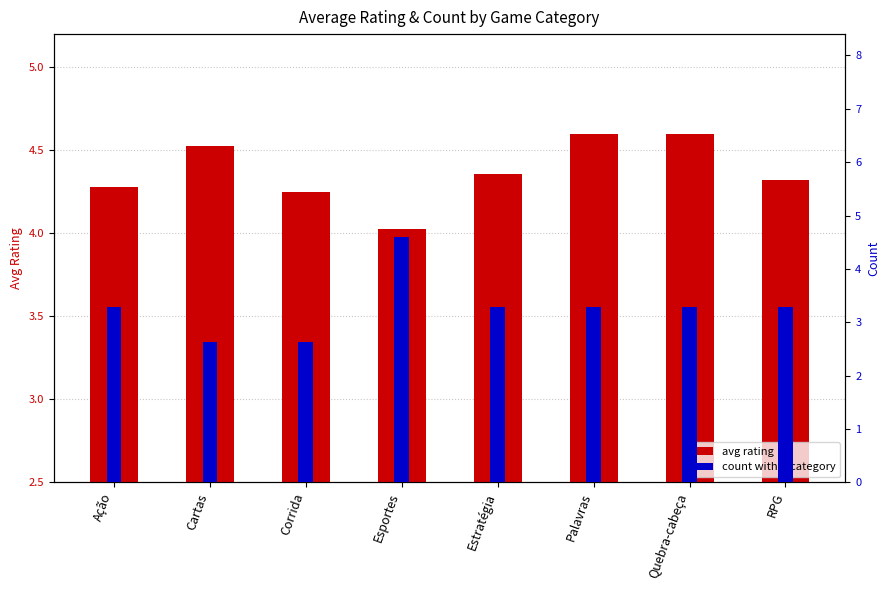

What is the label of the 3rd bar from the left?

Corrida